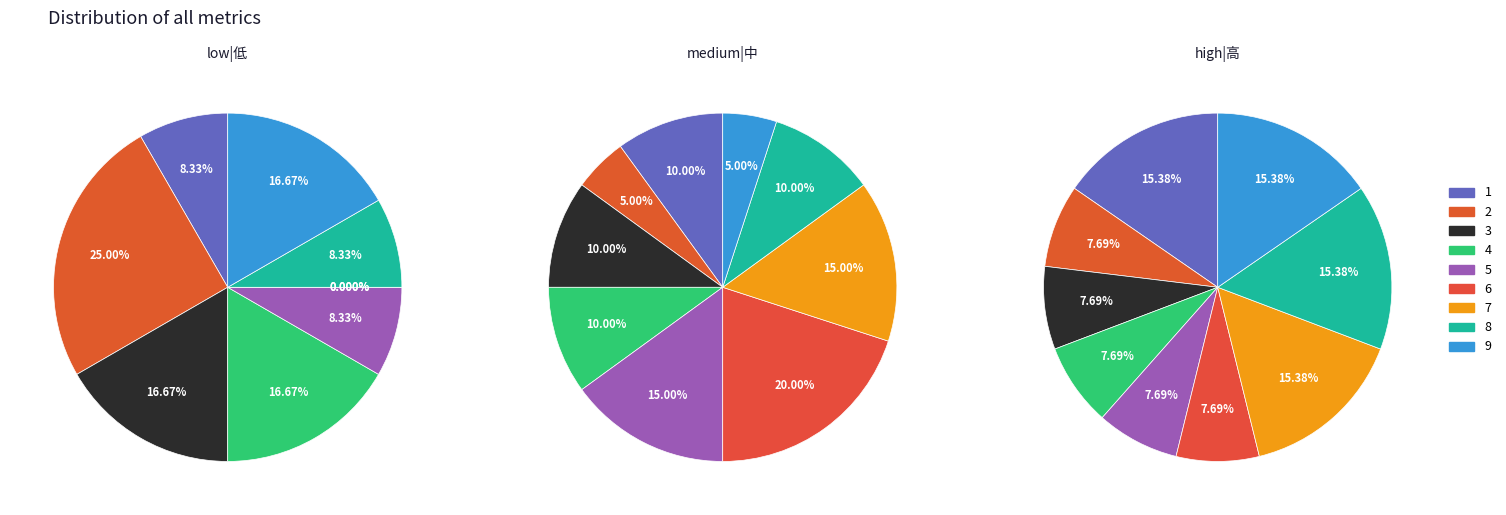

Is 3 the majority of the pie?

No